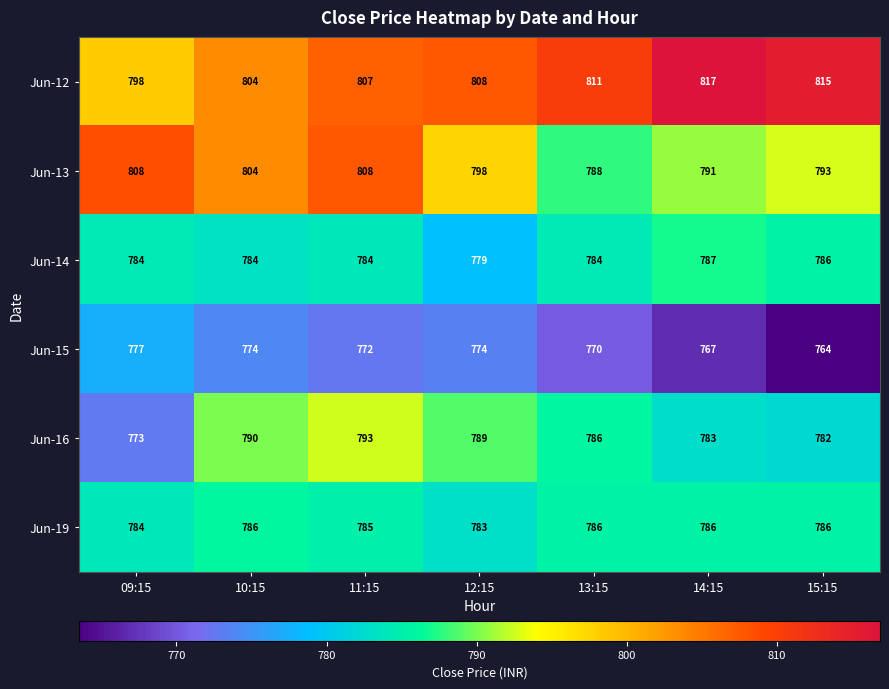

Which category has the lowest value across all series?

15:15